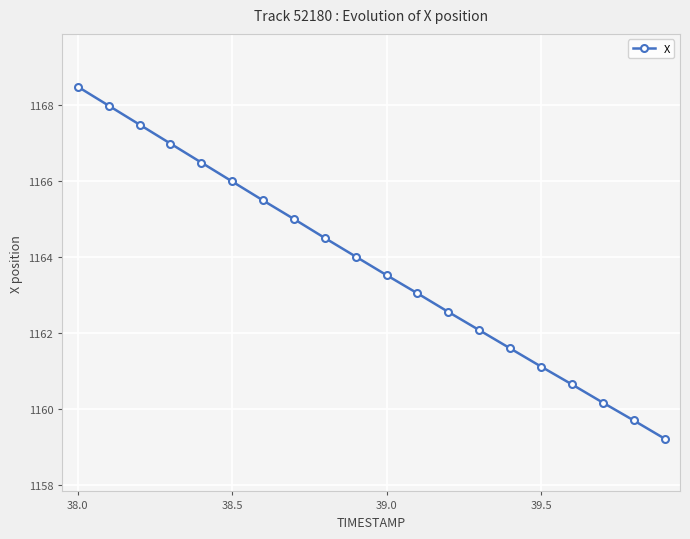

What is the difference between the second highest and minimum values?

8.8